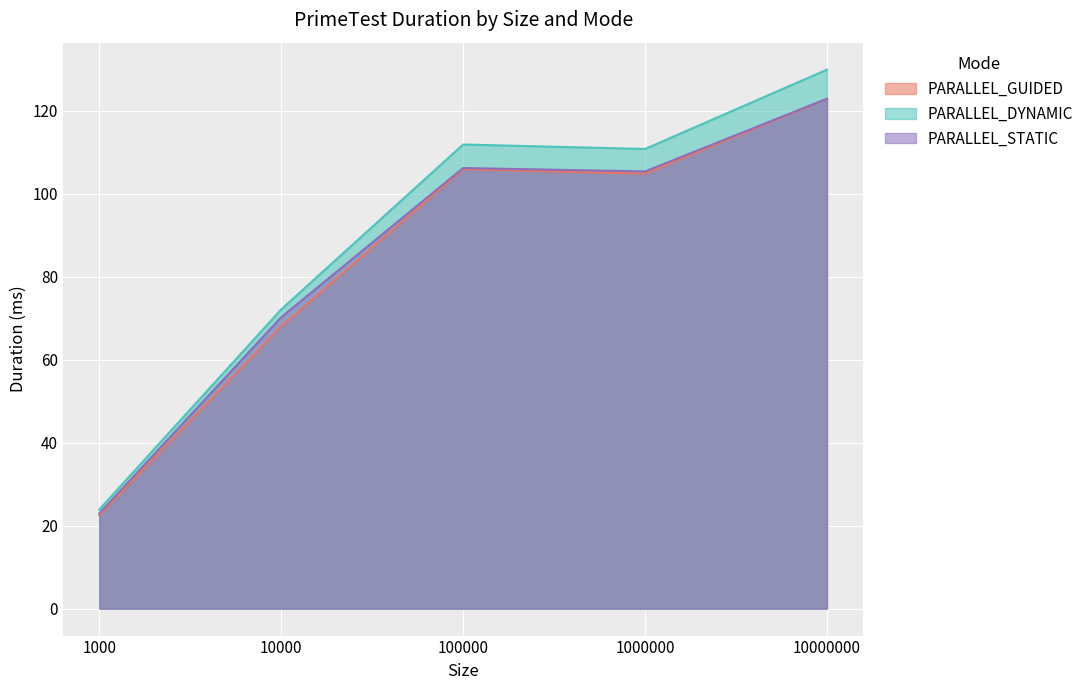

Which series has the widest spread of values?

PARALLEL_DYNAMIC